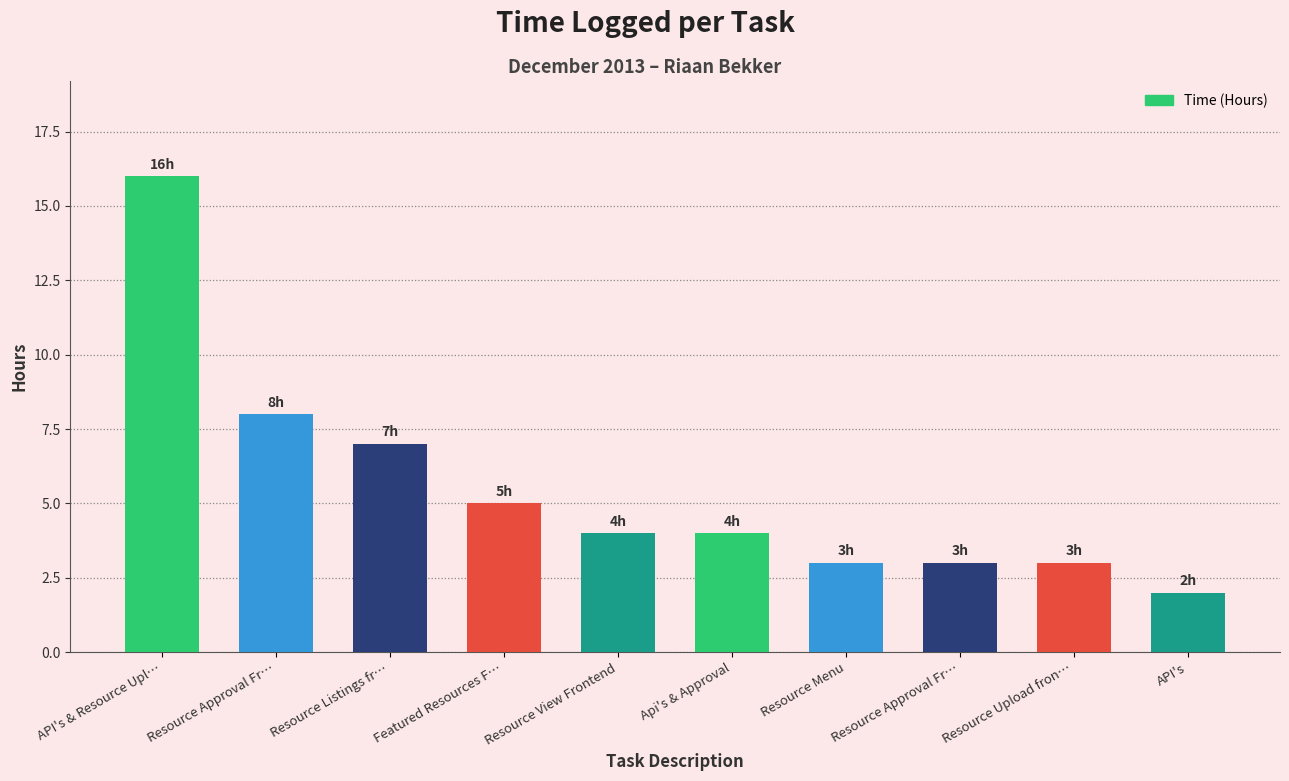

Reading left to right, extract all data points from this chart.

API's & Resource Upl…=16	Resource Approval Fr…=8	Resource Listings fr…=7	Featured Resources F…=5	Resource View Frontend=4	Api's & Approval=4	Resource Menu=3	Resource Approval Fr…=3	Resource Upload fron…=3	API's=2